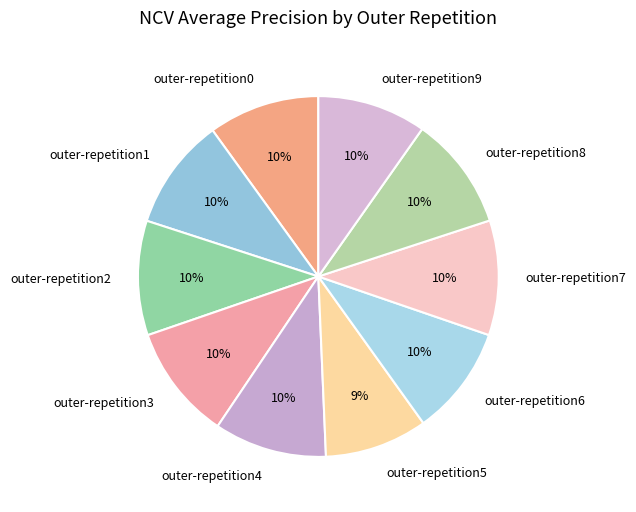

True or false: outer-repetition0 accounts for 21% of the total.

False